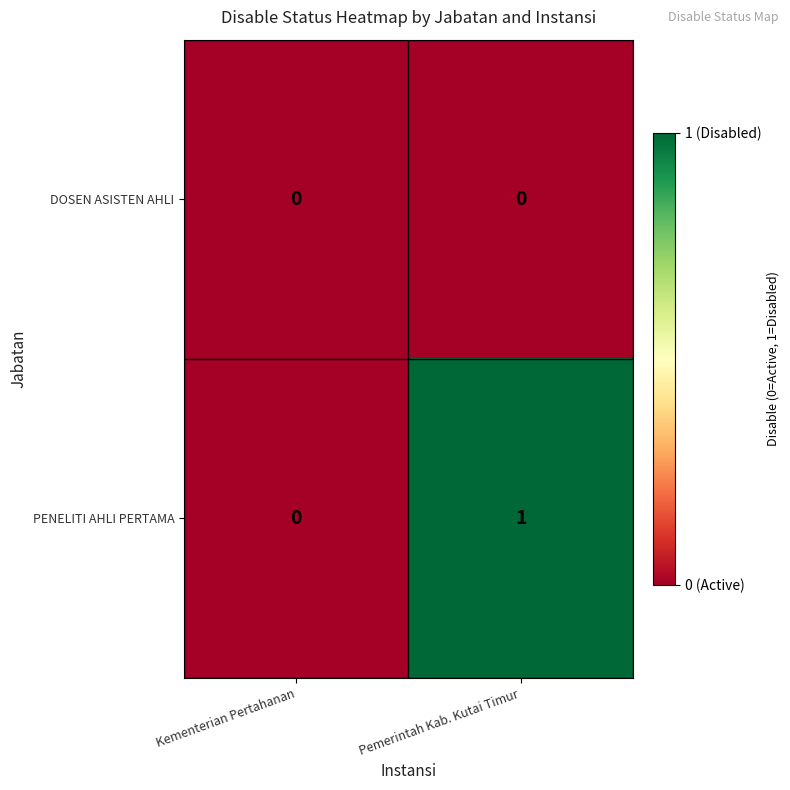

At which label is PENELITI AHLI PERTAMA closest to 0?

Kementerian Pertahanan